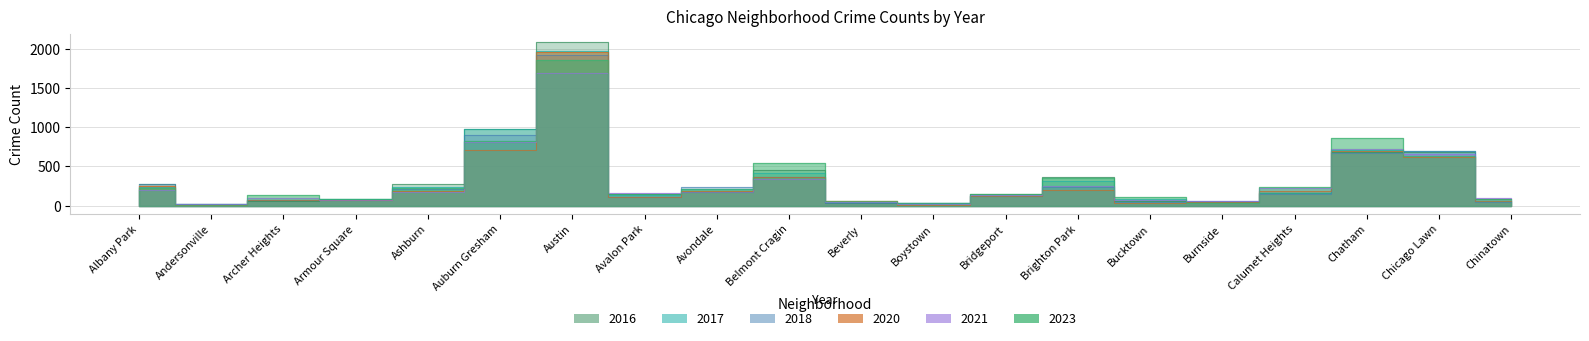

How many lines are shown in the chart?

6